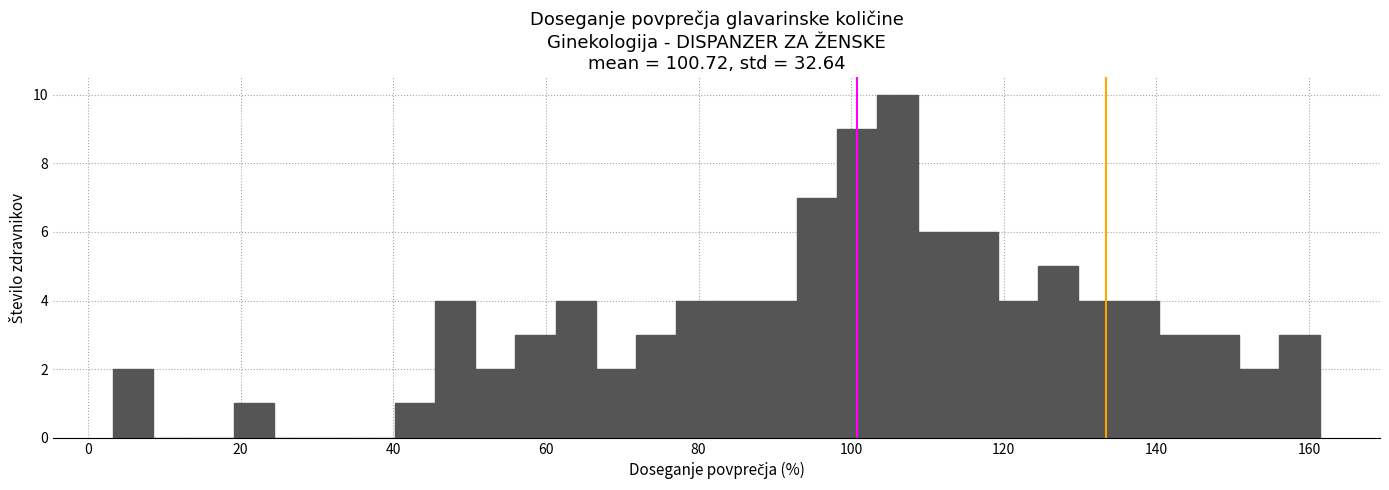

Read against the x-axis, roughly where is the centre of the tallest bar?

106